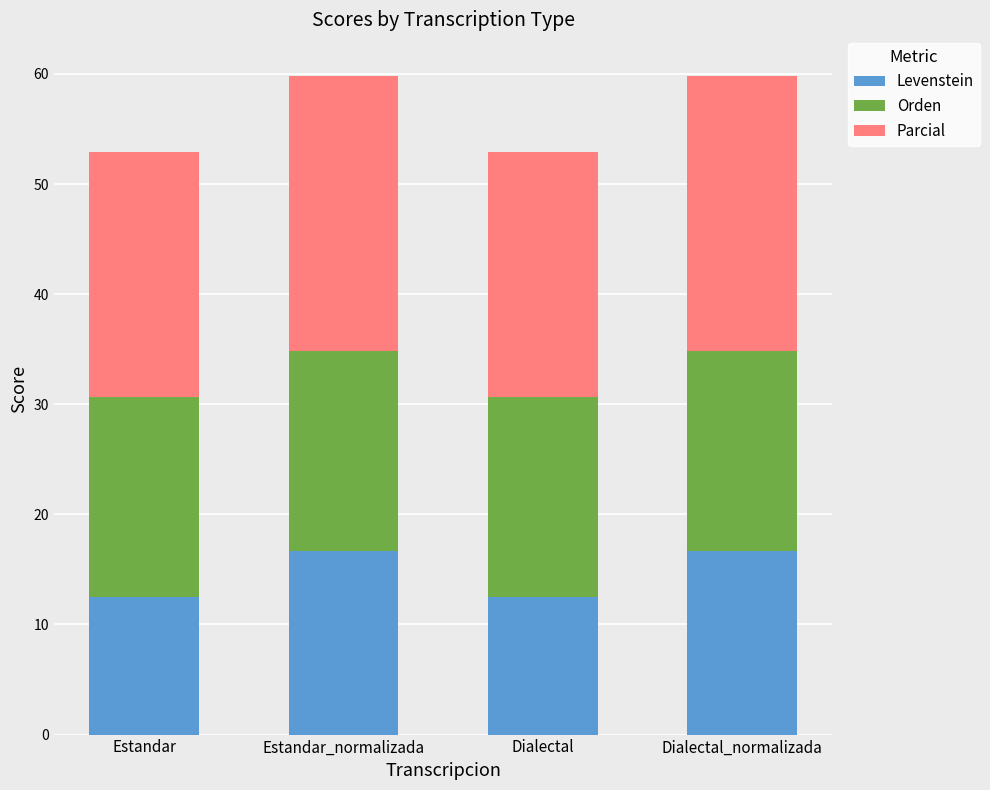

What is the value of the Levenstein bar at the 1st from the left?

12.5